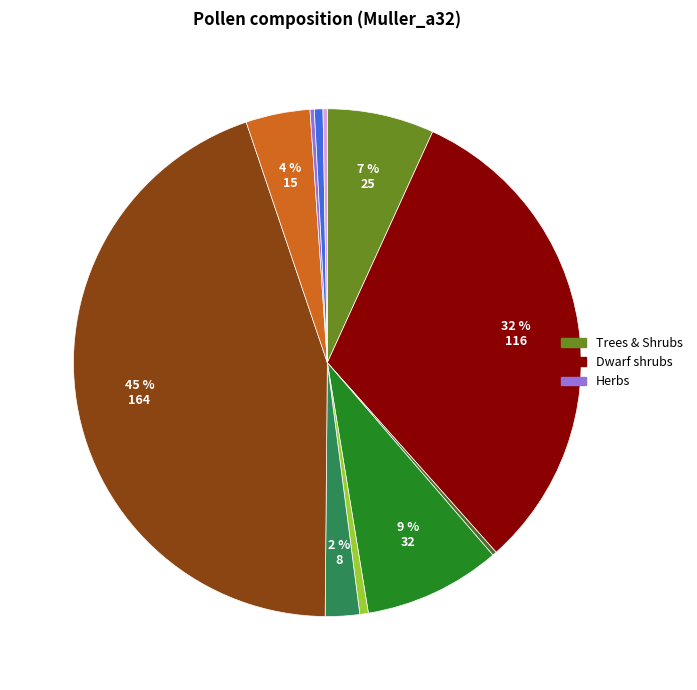

To the nearest percent, what is the average slice percentage?

9%